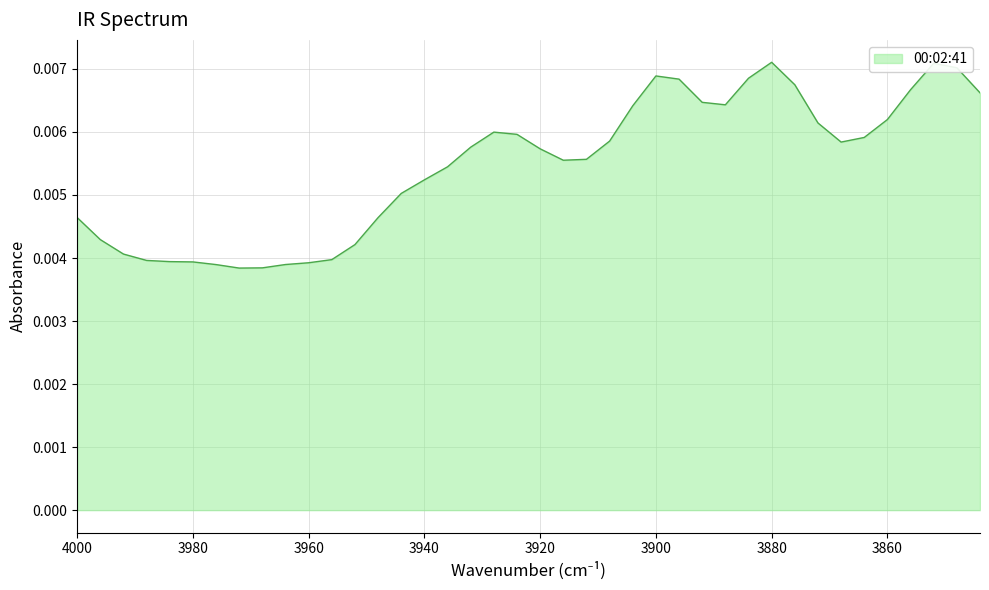

List the labels in order of value, smallest first.

3972, 3968, 3976, 3964, 3960, 3980, 3984, 3988, 3956, 3992, 3952, 3996, 3948, 4000, 3944, 3940, 3936, 3916, 3912, 3920, 3932, 3868, 3908, 3864, 3924, 3928, 3872, 3860, 3904, 3888, 3892, 3844, 3856, 3876, 3896, 3884, 3900, 3848, 3852, 3880